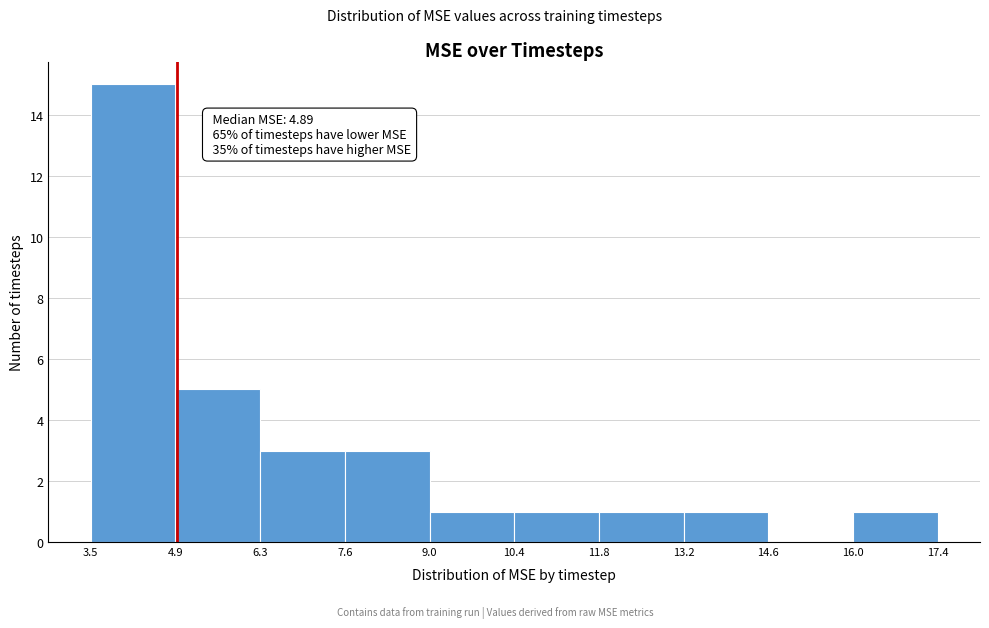

Which range on the x-axis has the tallest bar?

3.5 to 4.9